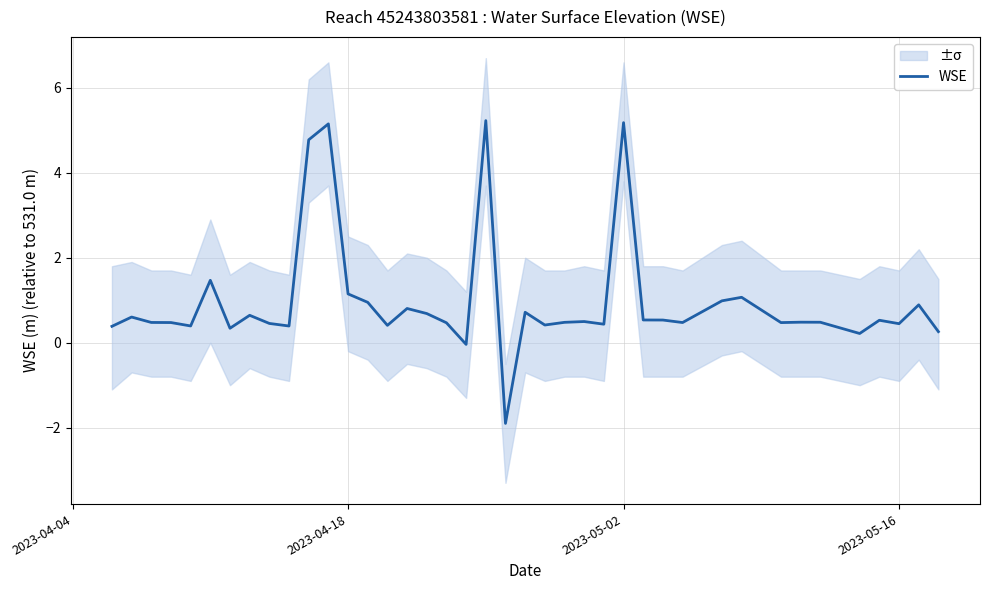

What is the smallest value displayed?

-1.9